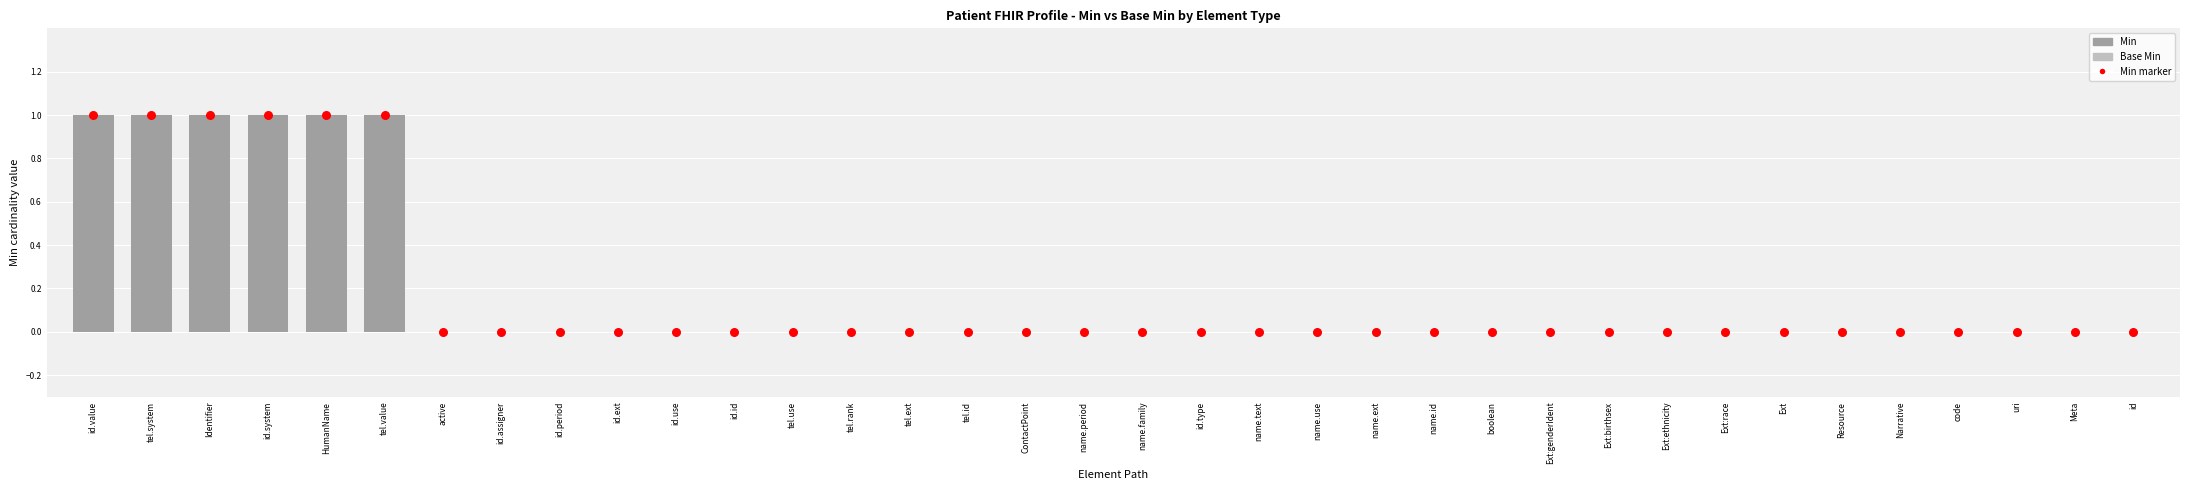

Which series reaches the maximum Y coordinate?

Min